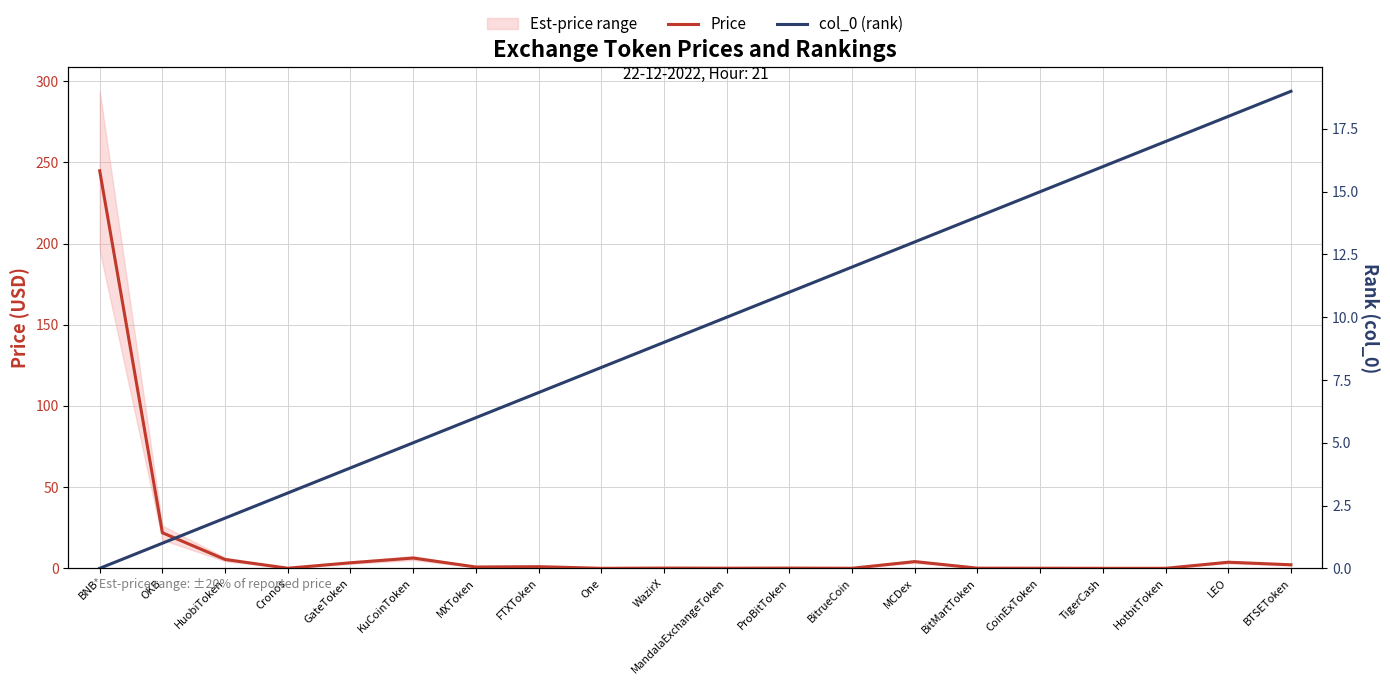

What is the label of the 2nd point from the left?

OKB